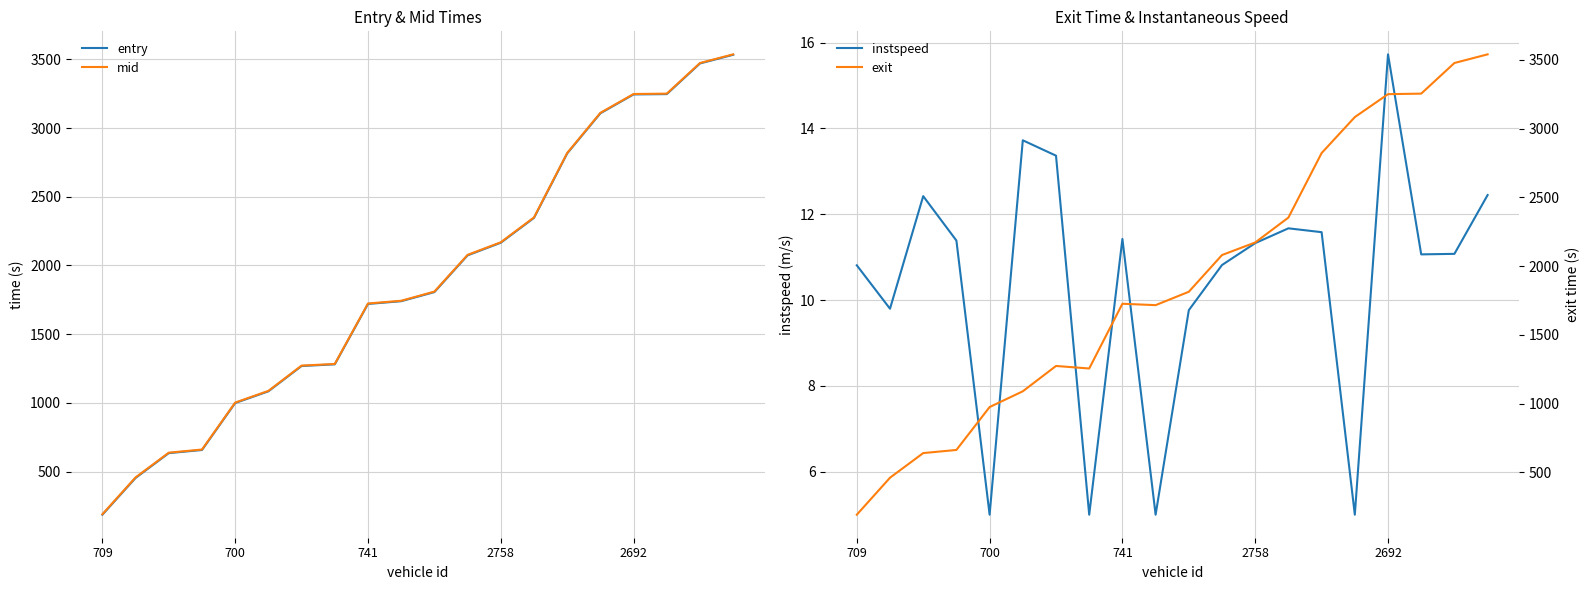

At which label does entry reach its minimum?

709